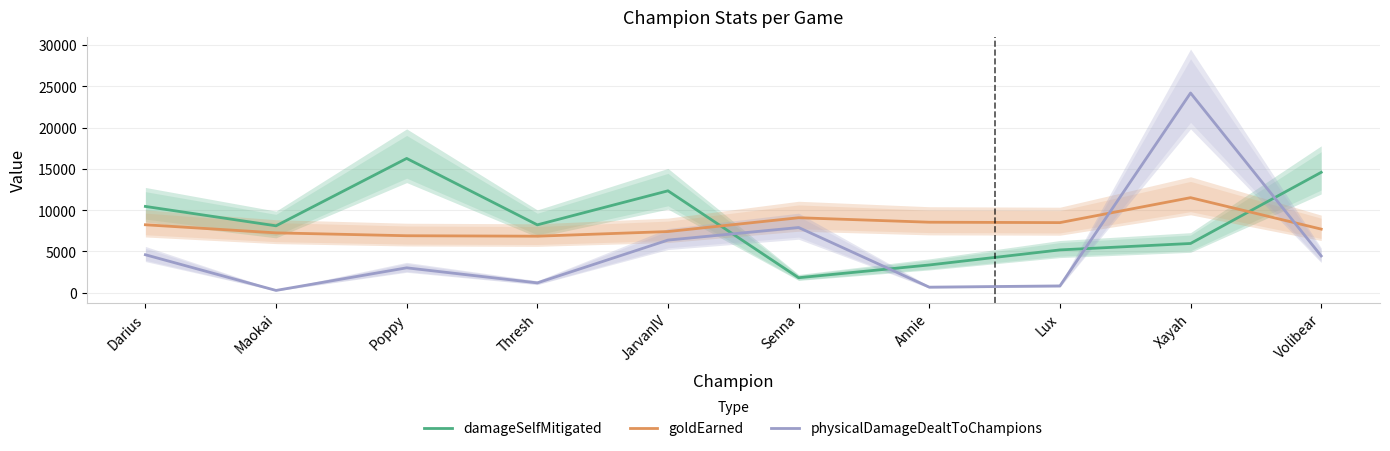

True or false: damageSelfMitigated has a value of 21331 at Volibear.

False